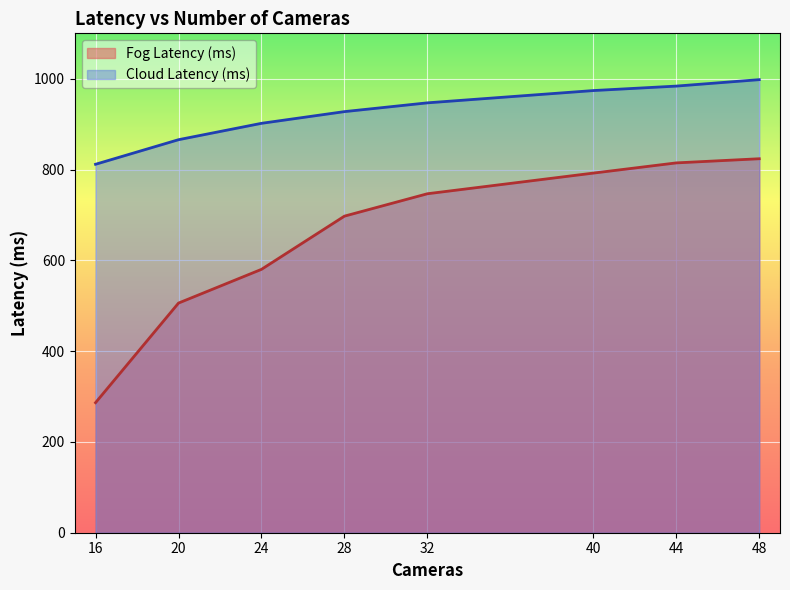

Which series has the largest range (max minus min)?

Fog Latency (ms)